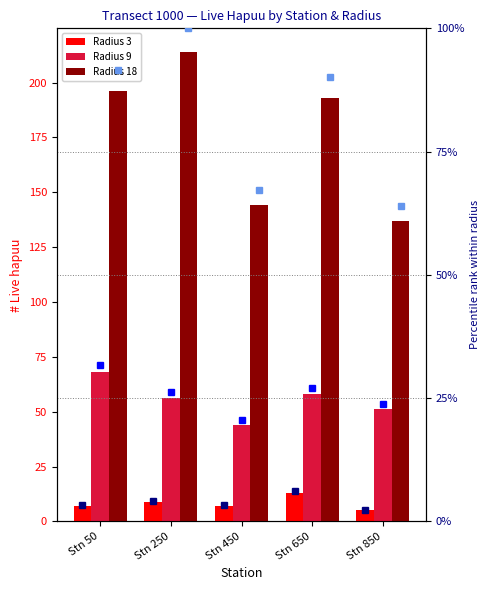

What is the sum of all Radius 18 % values?

413.1